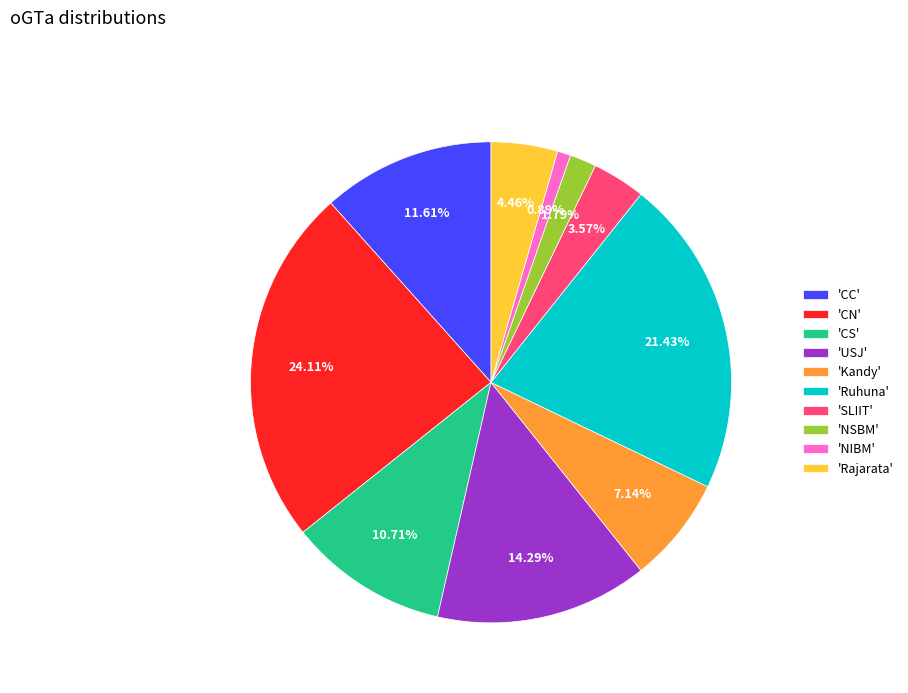

Is 'SLIIT' the majority of the pie?

No